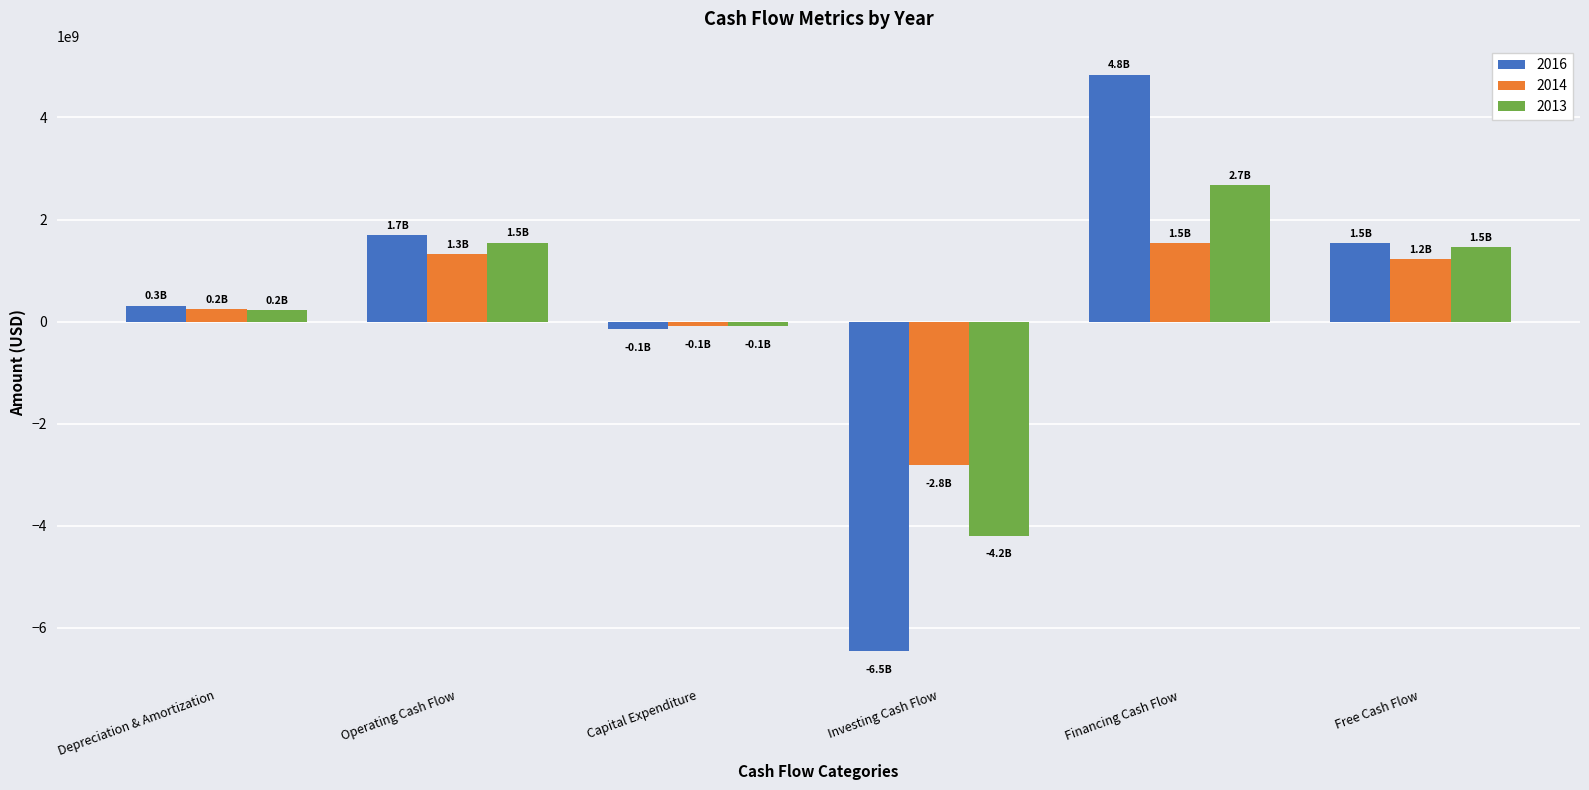

At which label does 2014 reach its minimum?

Investing Cash Flow